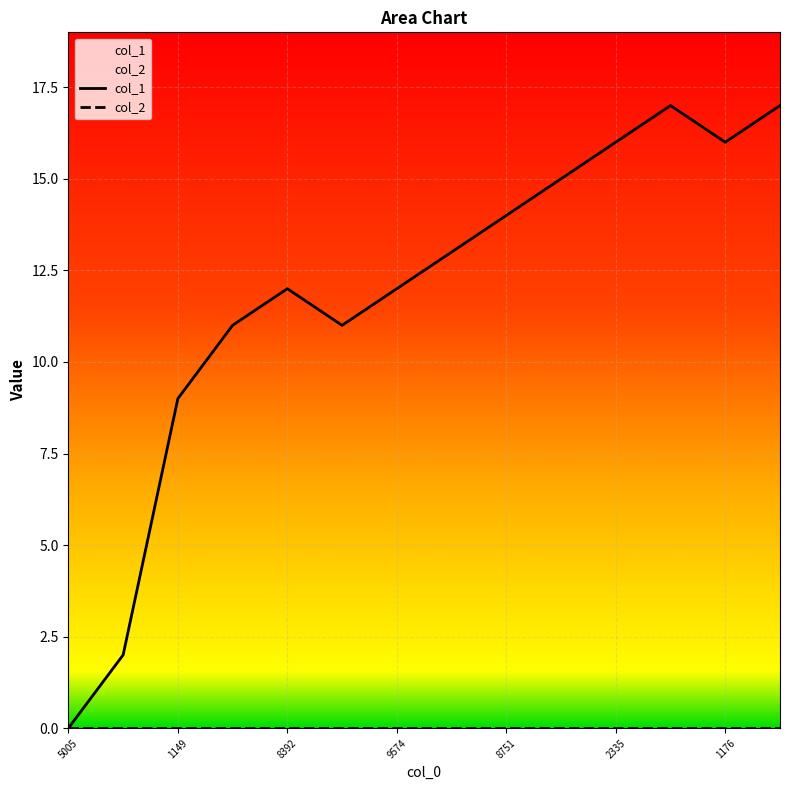

What is the value of the 9th point from the left?

14